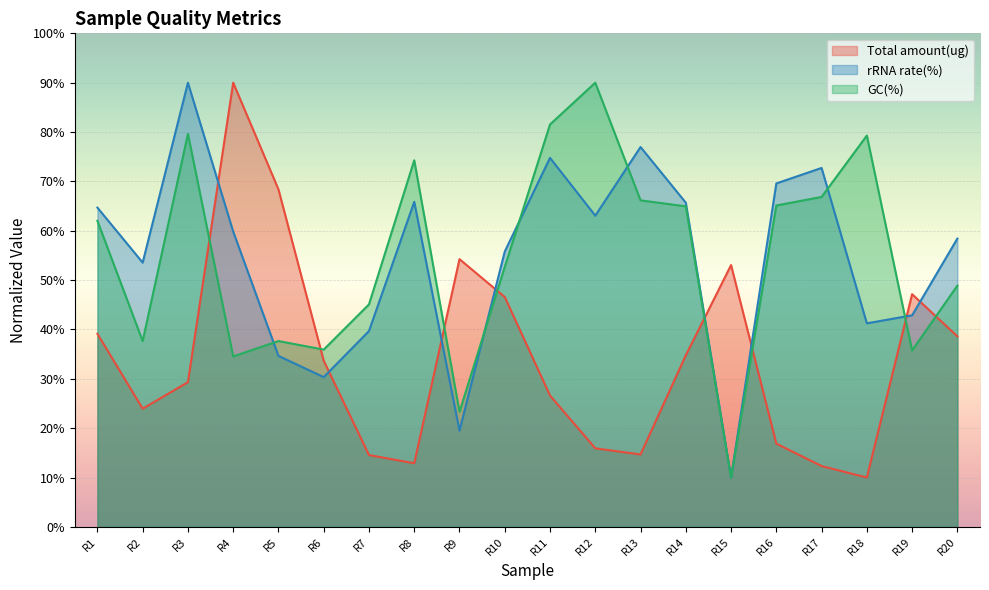

What is the difference between the maximum and second lowest values in the Total amount(ug) series?

77.7